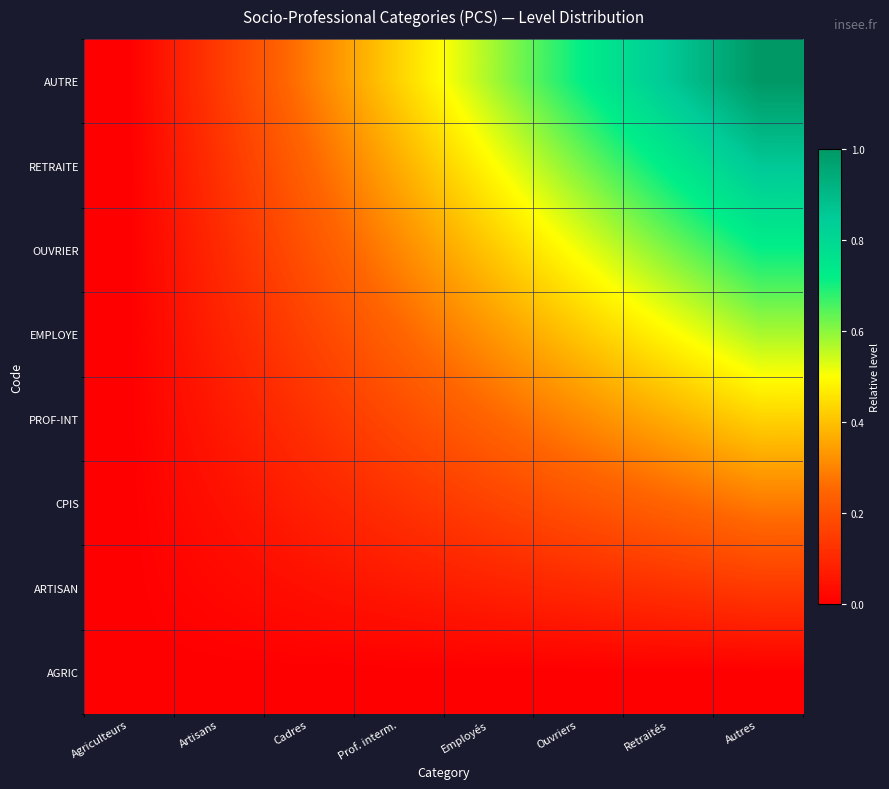

At how many categories does at least one series exceed 0?

7